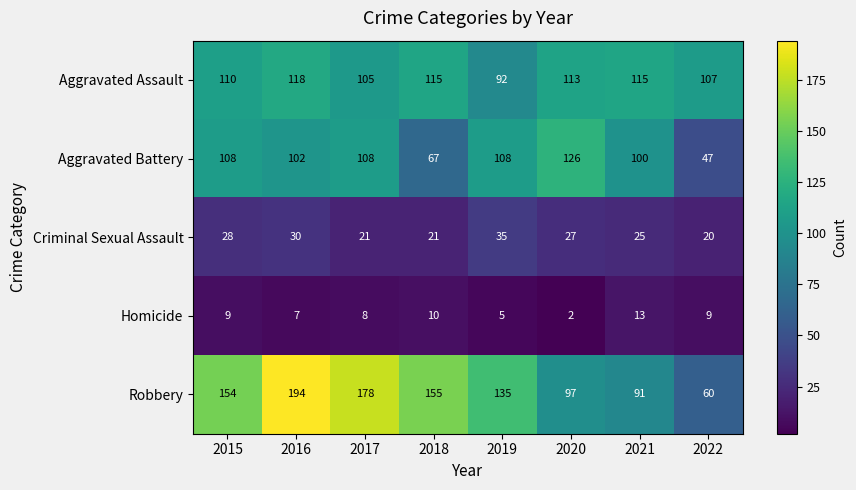

The Aggravated Assault series shows 45 at 2020. True or false?

False